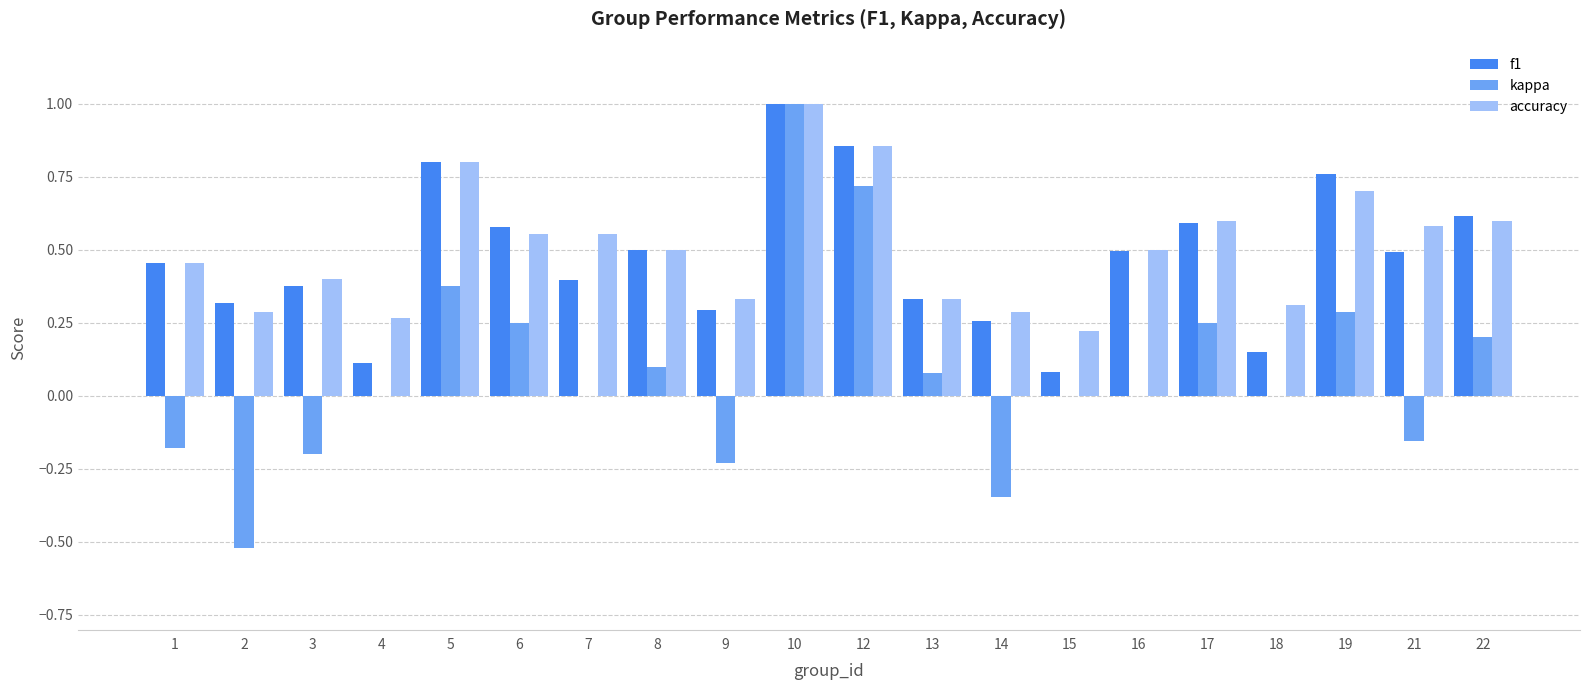

What is the sum of all accuracy values?

10.1